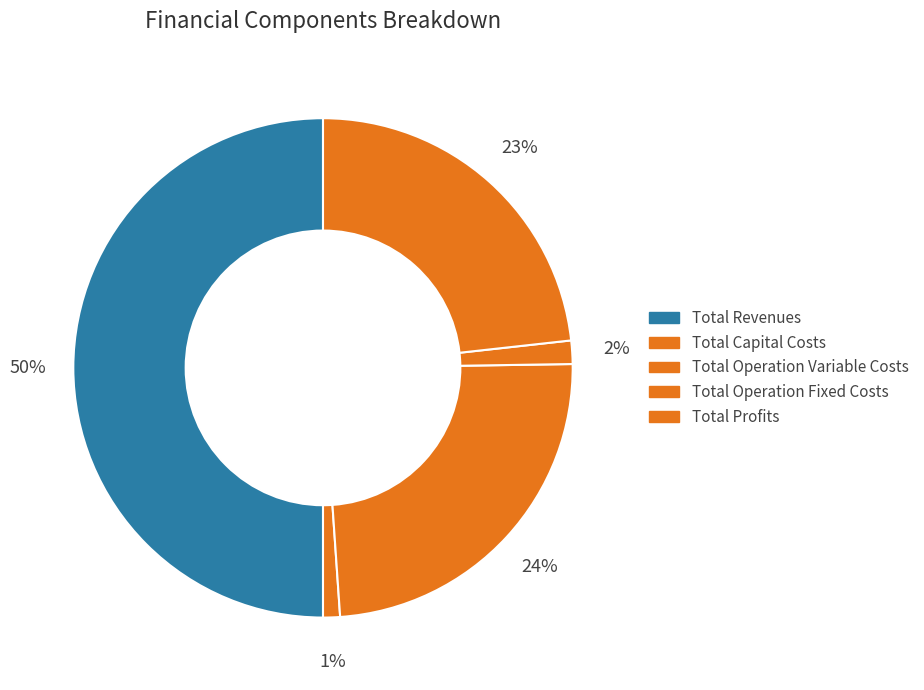

True or false: Total Capital Costs accounts for 13% of the total.

False